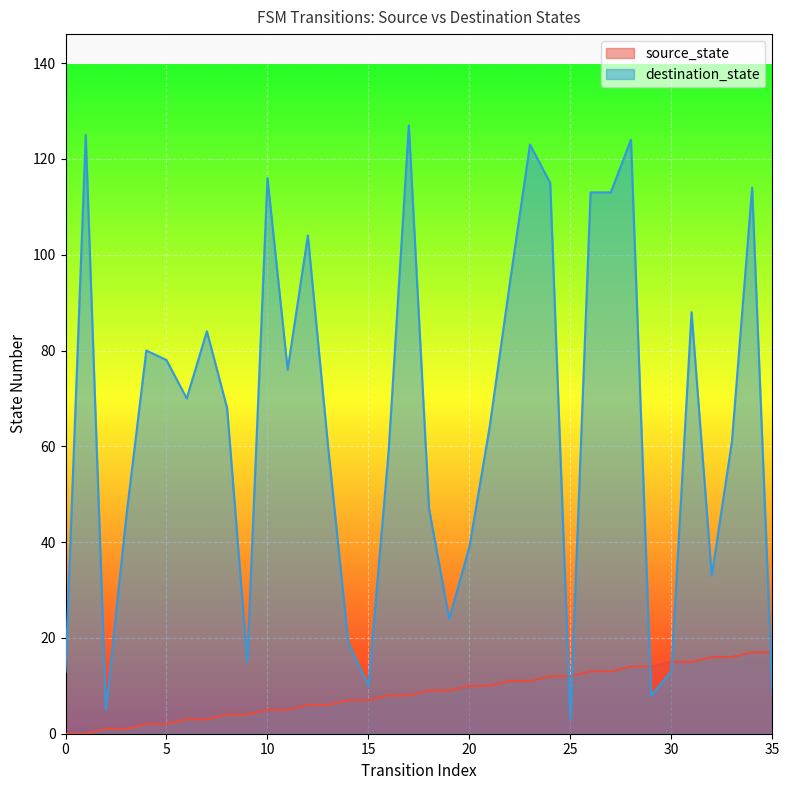

Reading left to right, list all the values displayed in this chart.

source_state: 0=0	1=0	2=1	3=1	4=2	5=2	6=3	7=3	8=4	9=4	10=5	11=5	12=6	13=6	14=7	15=7	16=8	17=8	18=9	19=9	20=10	21=10	22=11	23=11	24=12	25=12	26=13	27=13	28=14	29=14	30=15	31=15	32=16	33=16	34=17	35=17
destination_state: 0=13	1=125	2=5	3=45	4=80	5=78	6=70	7=84	8=68	9=15	10=116	11=76	12=104	13=60	14=19	15=10	16=59	17=127	18=47	19=24	20=39	21=64	22=94	23=123	24=115	25=3	26=113	27=113	28=124	29=8	30=13	31=88	32=33	33=61	34=114	35=9